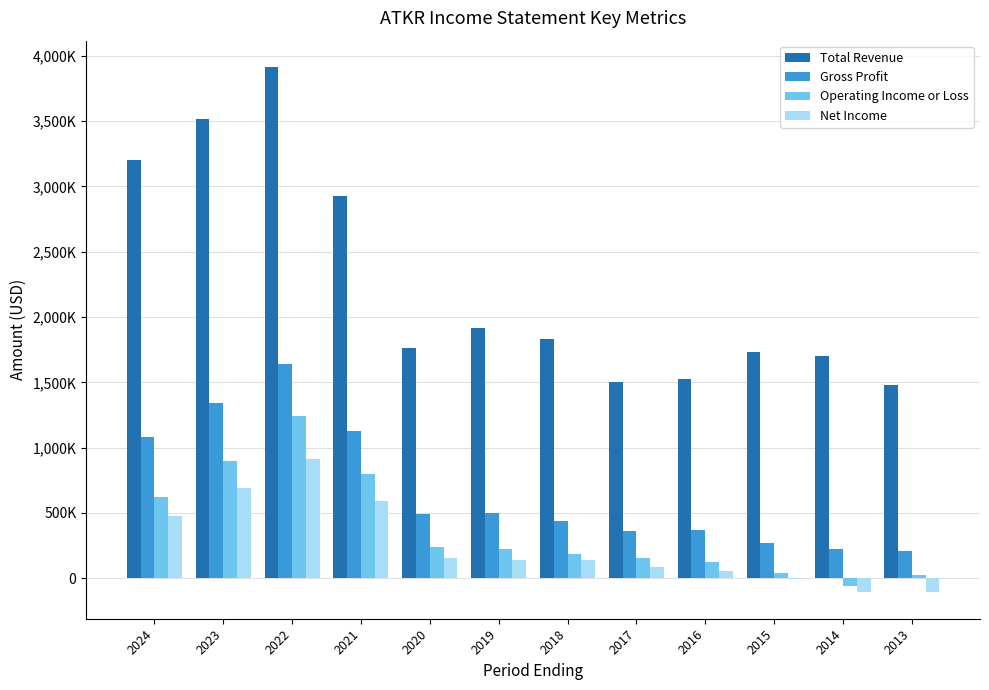

What is the difference between the maximum and minimum values in the Gross Profit series?

1428500